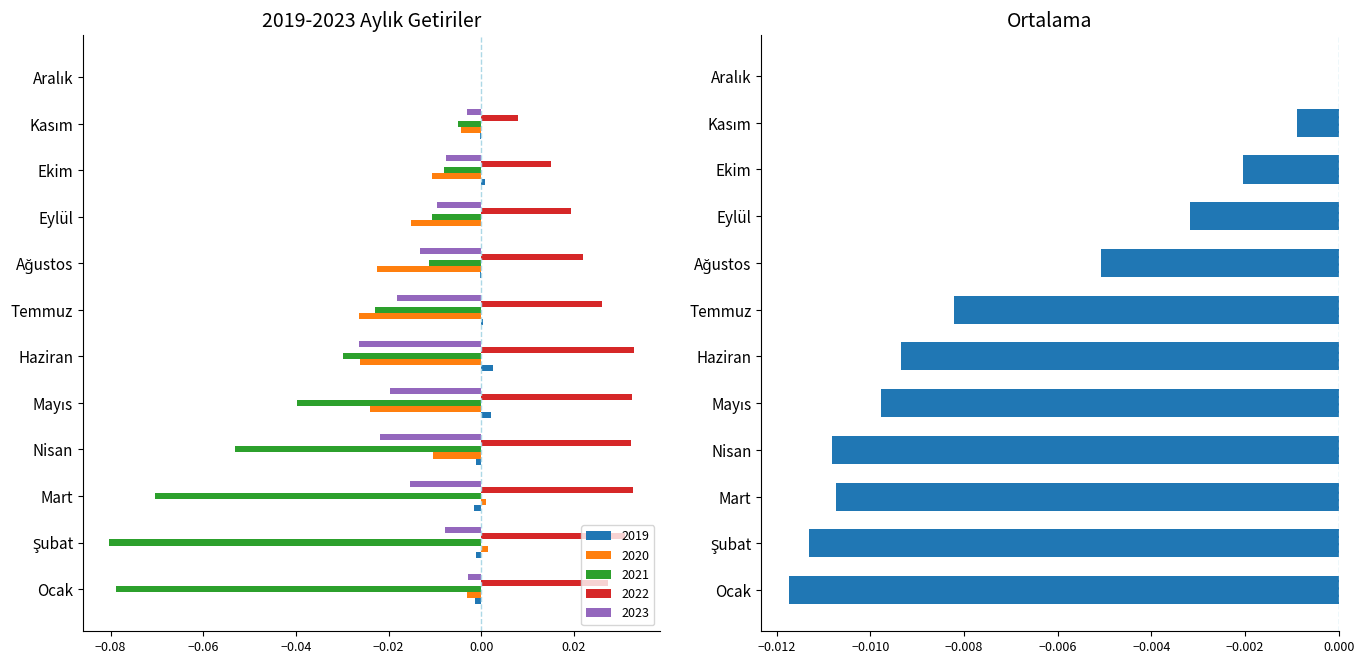

How many positive values does the 2022 series have?

11